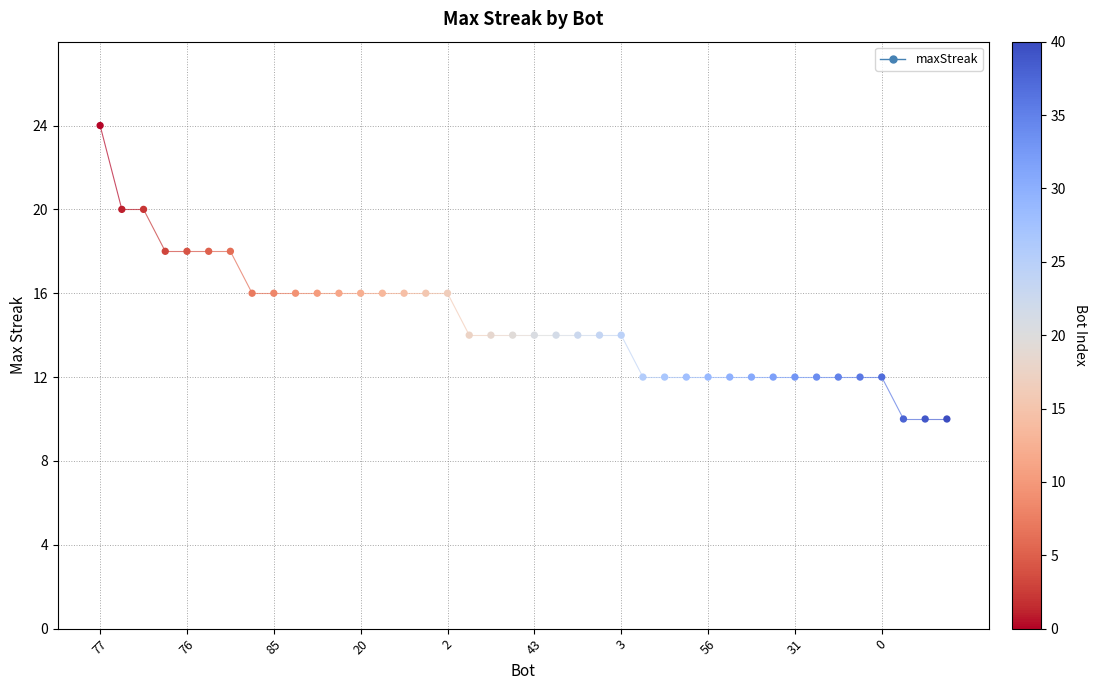

What is the range of Y values (max minus min)?

14